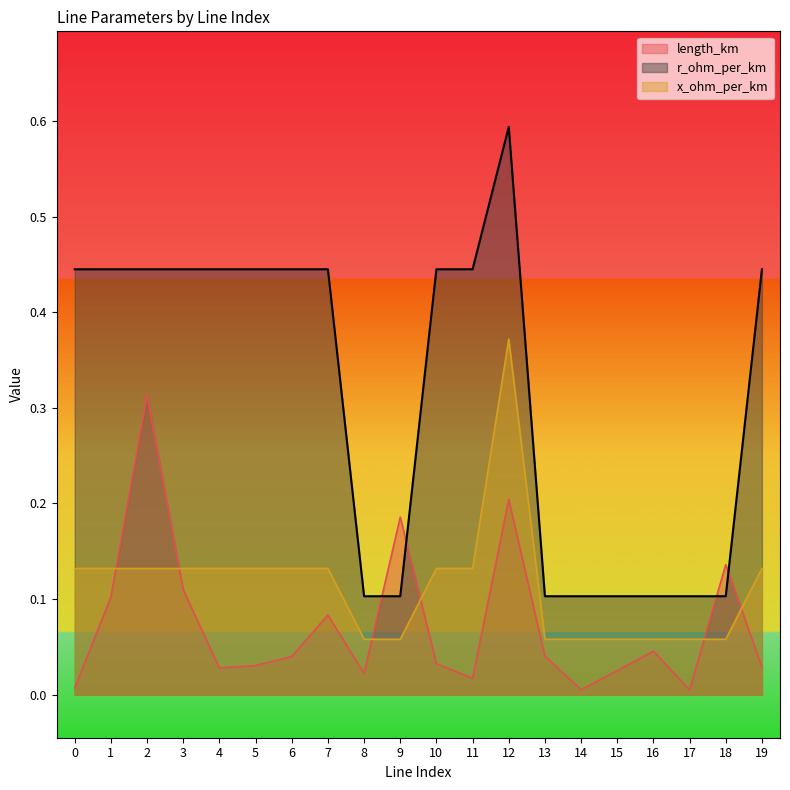

Between 13 and 8, which is larger?

13